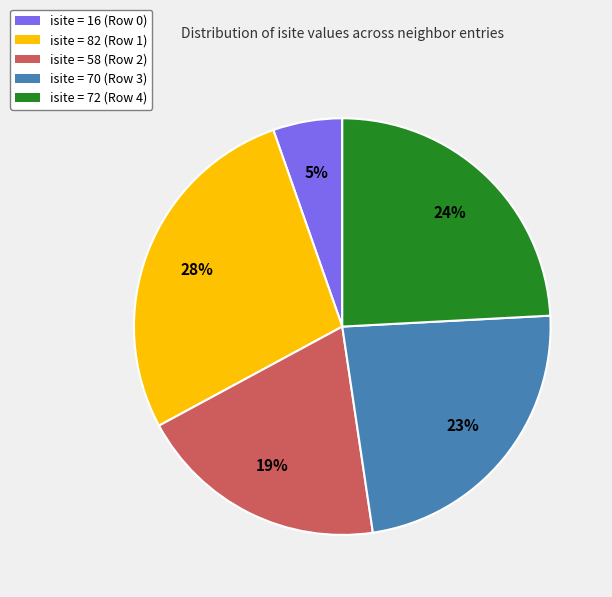

True or false: isite = 82 (Row 1) accounts for 28% of the total.

True